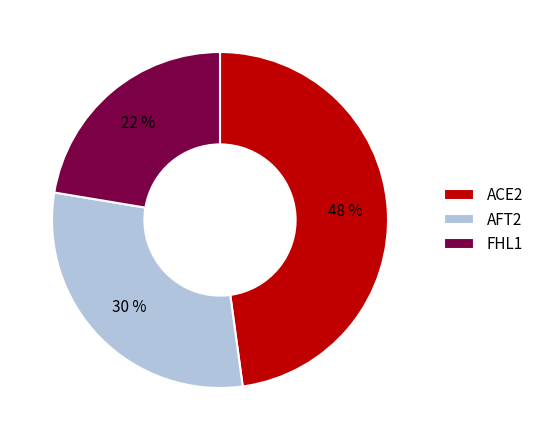

Does any single category account for the majority?

No